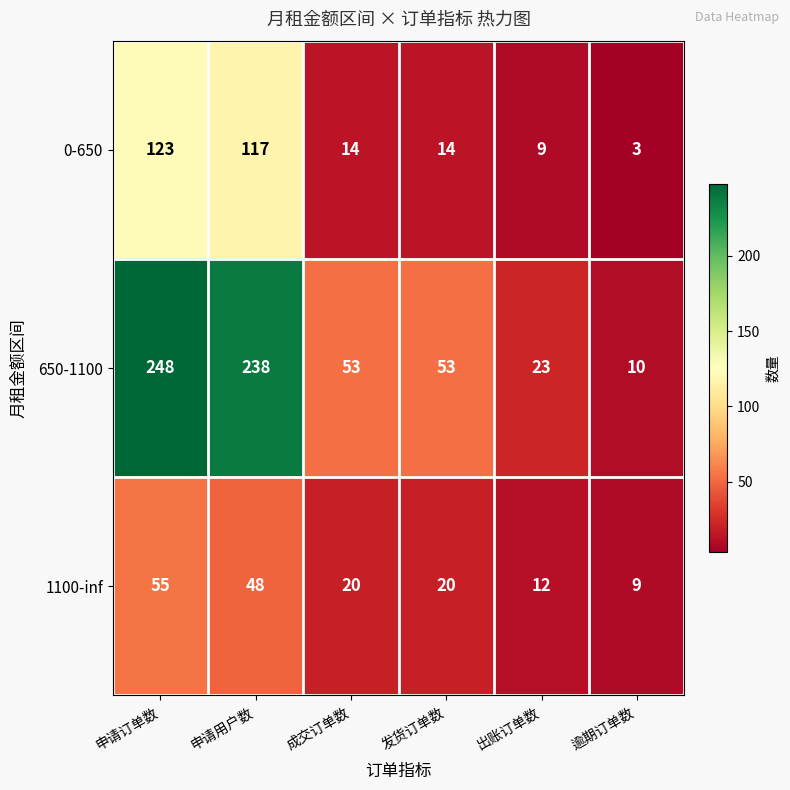

Which series has the largest total across all categories?

650-1100